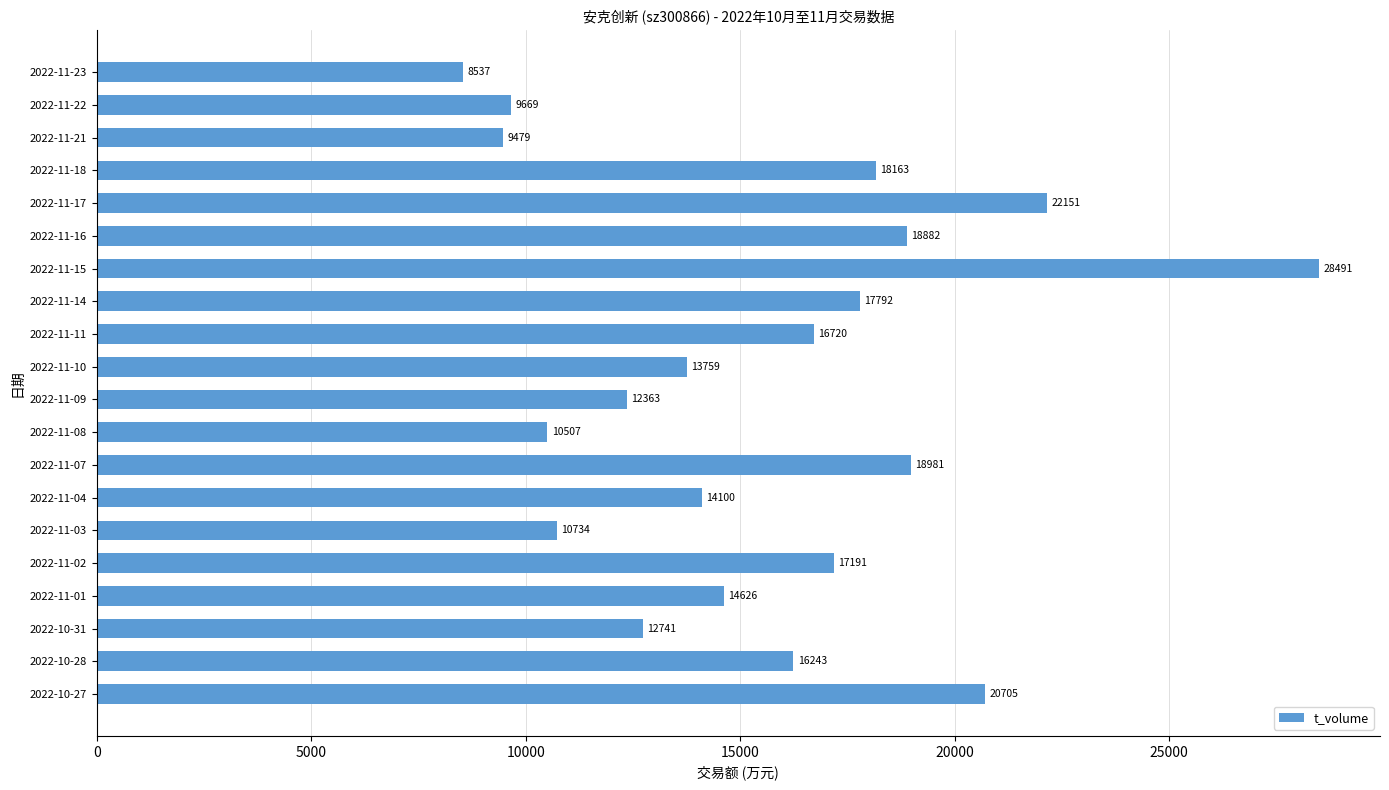

What is the average value?

15592